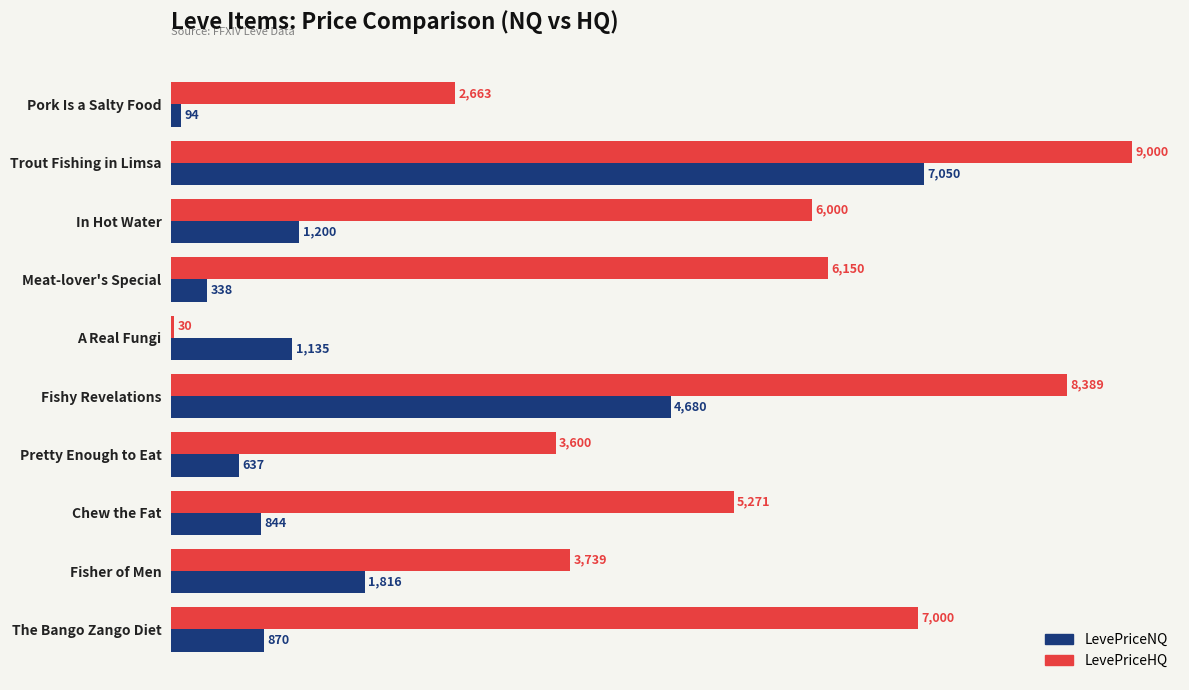

Which series has the widest spread of values?

LevePriceHQ